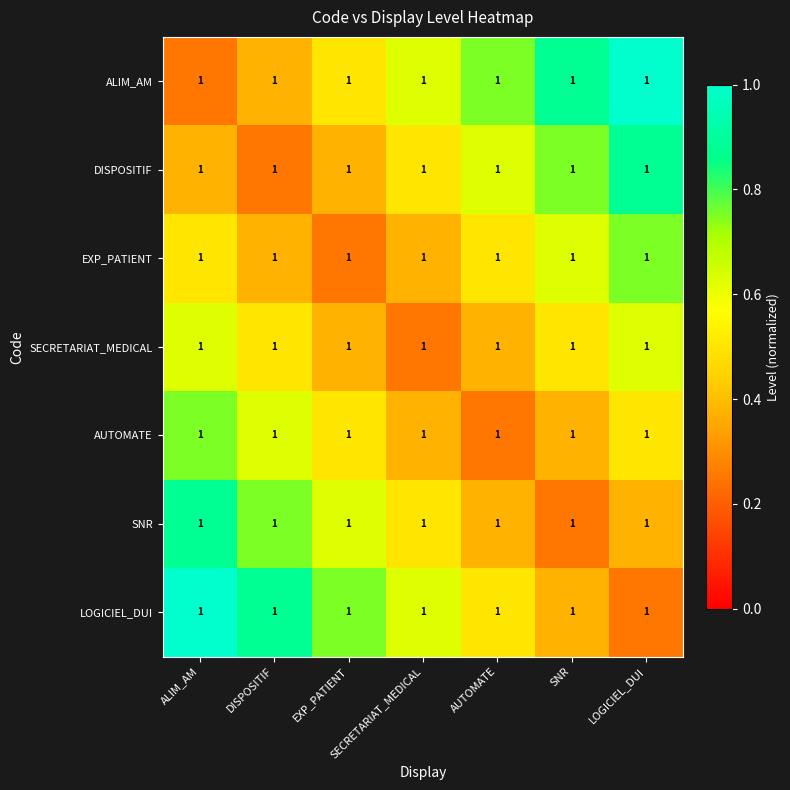

Reading left to right, extract all data points from this chart.

ALIM_AM: ALIM_AM=1.0	DISPOSITIF=1.0	EXP_PATIENT=1.0	SECRETARIAT_MEDICAL=1.0	AUTOMATE=1.0	SNR=1.0	LOGICIEL_DUI=1.0
DISPOSITIF: ALIM_AM=1.0	DISPOSITIF=1.0	EXP_PATIENT=1.0	SECRETARIAT_MEDICAL=1.0	AUTOMATE=1.0	SNR=1.0	LOGICIEL_DUI=1.0
EXP_PATIENT: ALIM_AM=1.0	DISPOSITIF=1.0	EXP_PATIENT=1.0	SECRETARIAT_MEDICAL=1.0	AUTOMATE=1.0	SNR=1.0	LOGICIEL_DUI=1.0
SECRETARIAT_MEDICAL: ALIM_AM=1.0	DISPOSITIF=1.0	EXP_PATIENT=1.0	SECRETARIAT_MEDICAL=1.0	AUTOMATE=1.0	SNR=1.0	LOGICIEL_DUI=1.0
AUTOMATE: ALIM_AM=1.0	DISPOSITIF=1.0	EXP_PATIENT=1.0	SECRETARIAT_MEDICAL=1.0	AUTOMATE=1.0	SNR=1.0	LOGICIEL_DUI=1.0
SNR: ALIM_AM=1.0	DISPOSITIF=1.0	EXP_PATIENT=1.0	SECRETARIAT_MEDICAL=1.0	AUTOMATE=1.0	SNR=1.0	LOGICIEL_DUI=1.0
LOGICIEL_DUI: ALIM_AM=1.0	DISPOSITIF=1.0	EXP_PATIENT=1.0	SECRETARIAT_MEDICAL=1.0	AUTOMATE=1.0	SNR=1.0	LOGICIEL_DUI=1.0